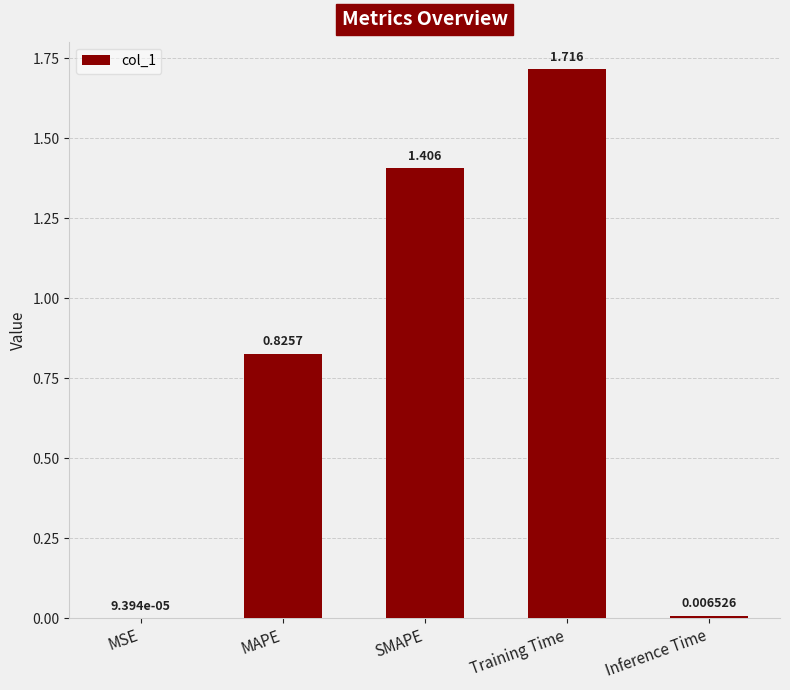

Where is the data nearest to the value 0?

MSE